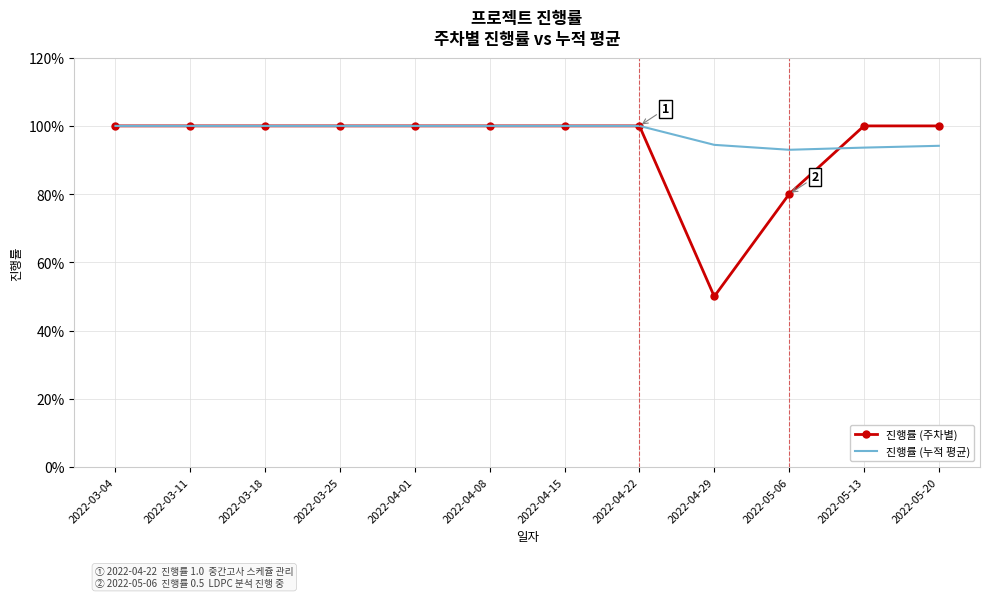

What is the maximum value for 진행률 (누적 평균)?

1.0